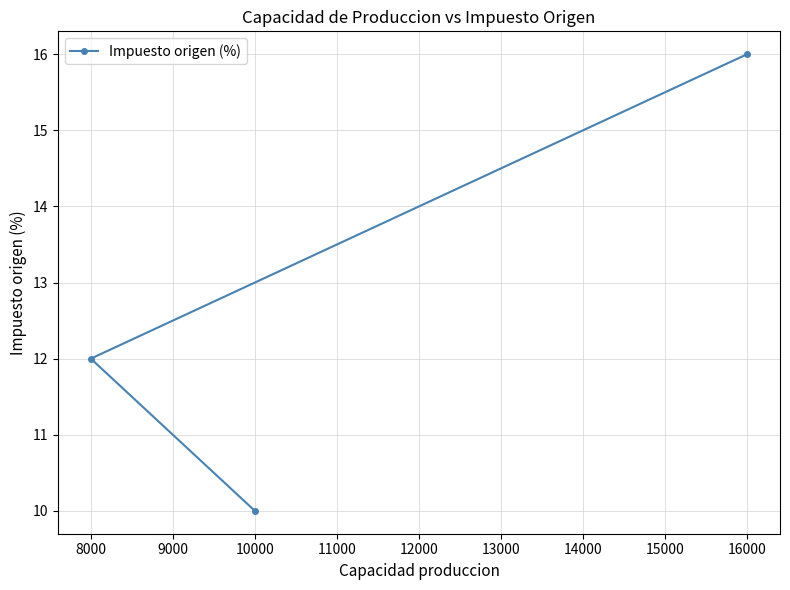

List the labels in order of value, smallest first.

10000, 8000, 16000